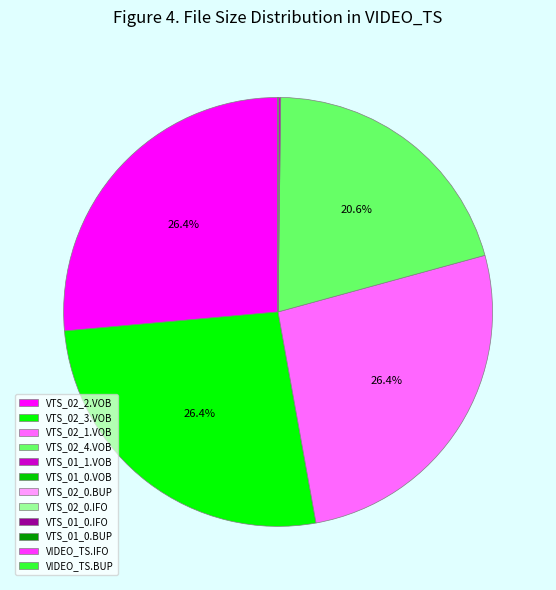

Approximately how many times larger is the value at VTS_02_4.VOB compared to VTS_02_2.VOB?

0.8